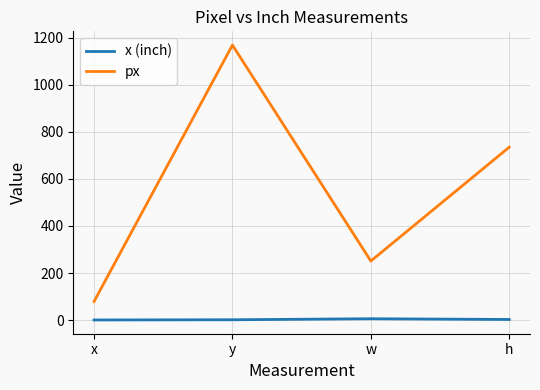

Which series has the largest total across all categories?

px